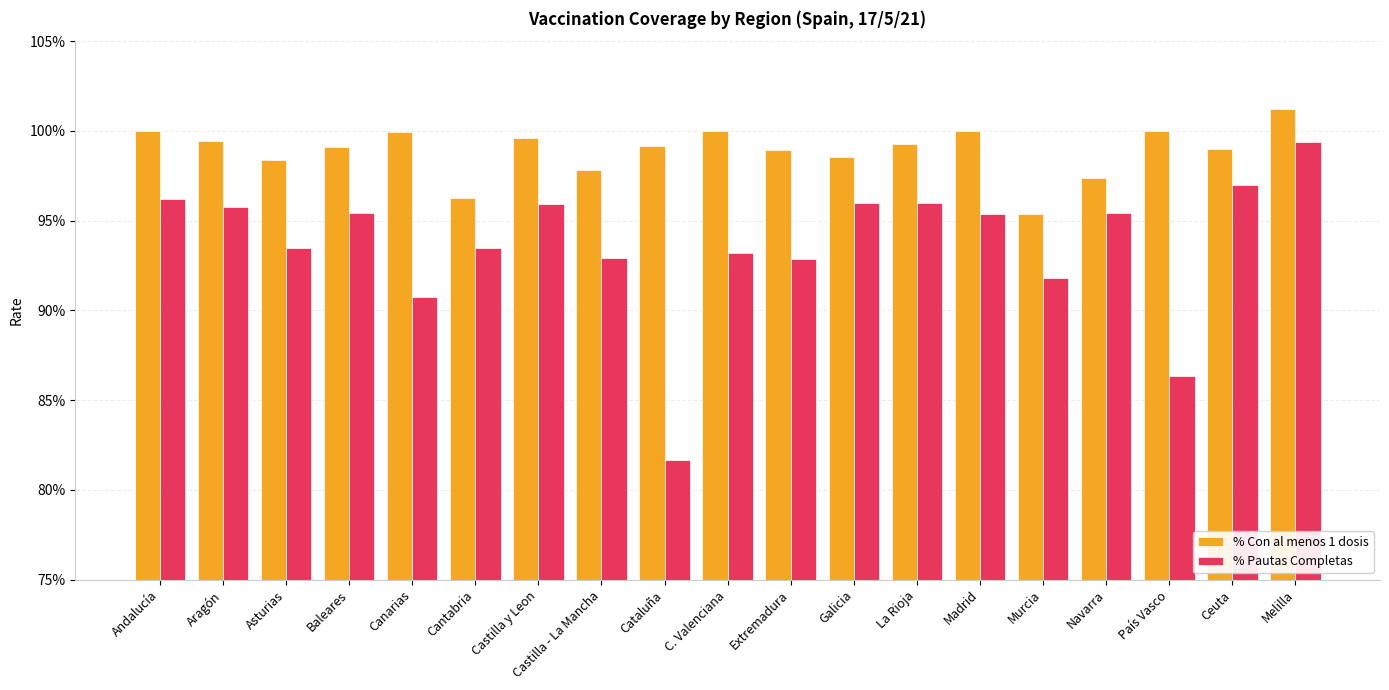

Which series has the largest range (max minus min)?

% Pautas Completas